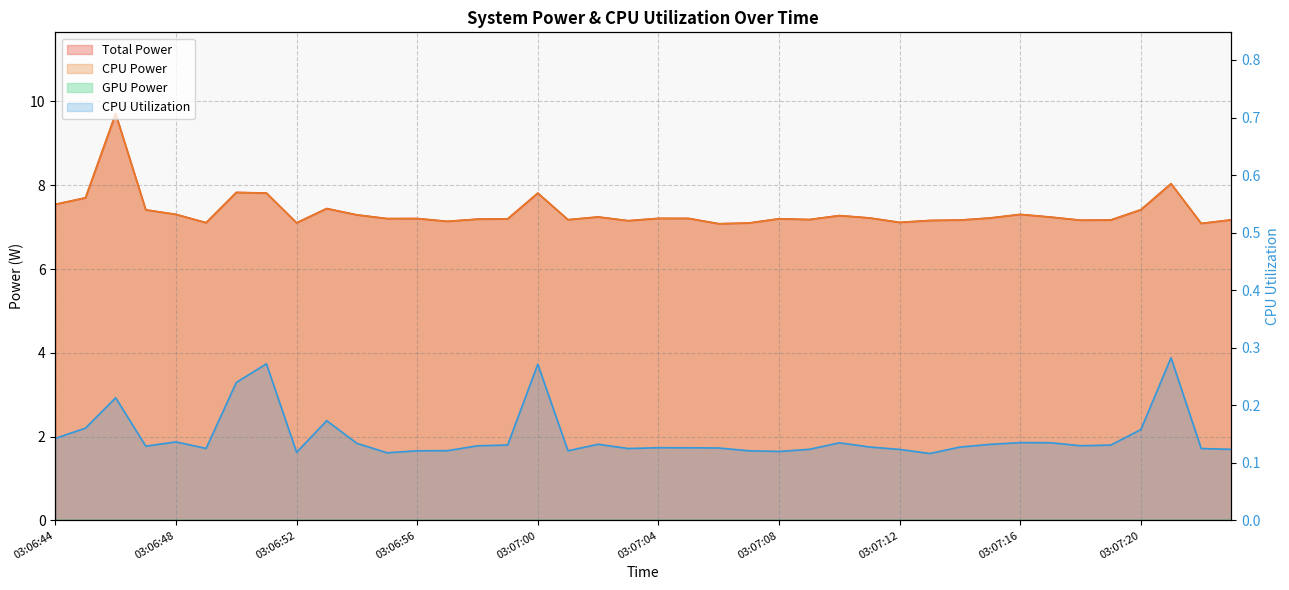

The value of CPU Utilization at 03:07:06 is 0.1. True or false?

False